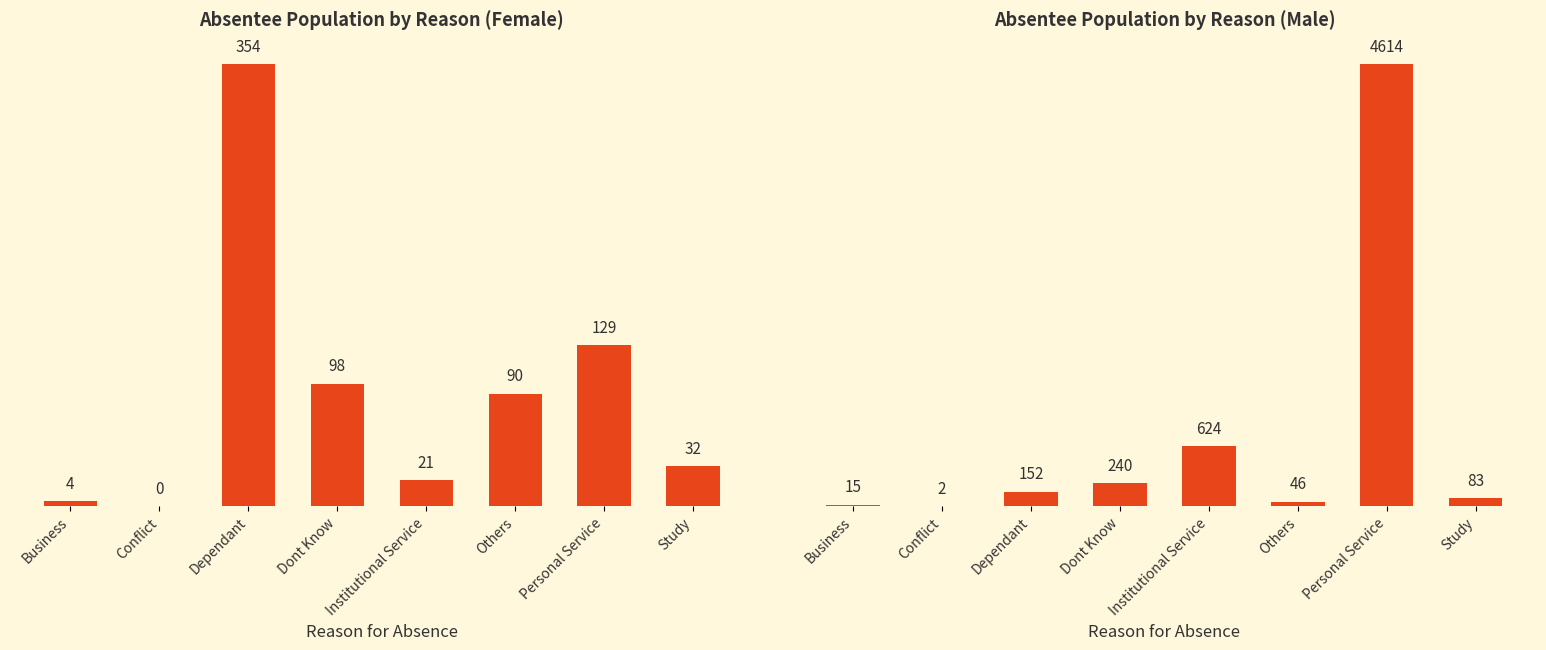

What is the sum of all Female values?

728